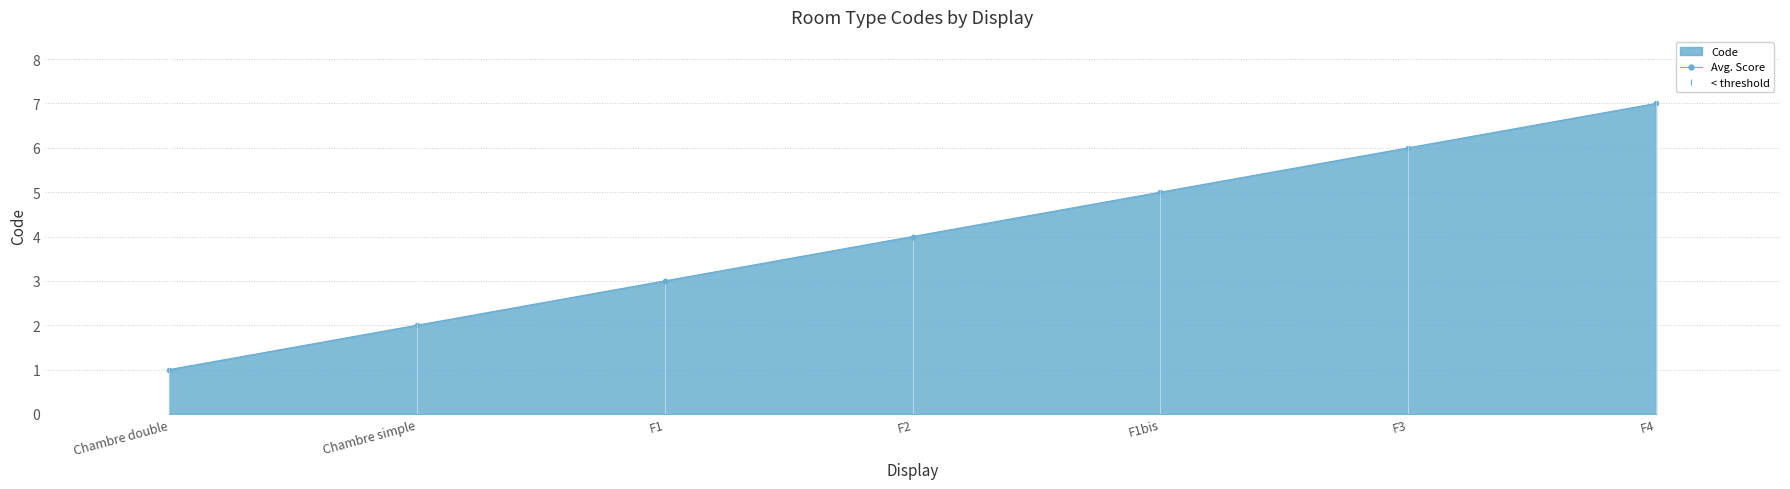

What is the maximum value shown in the chart?

7